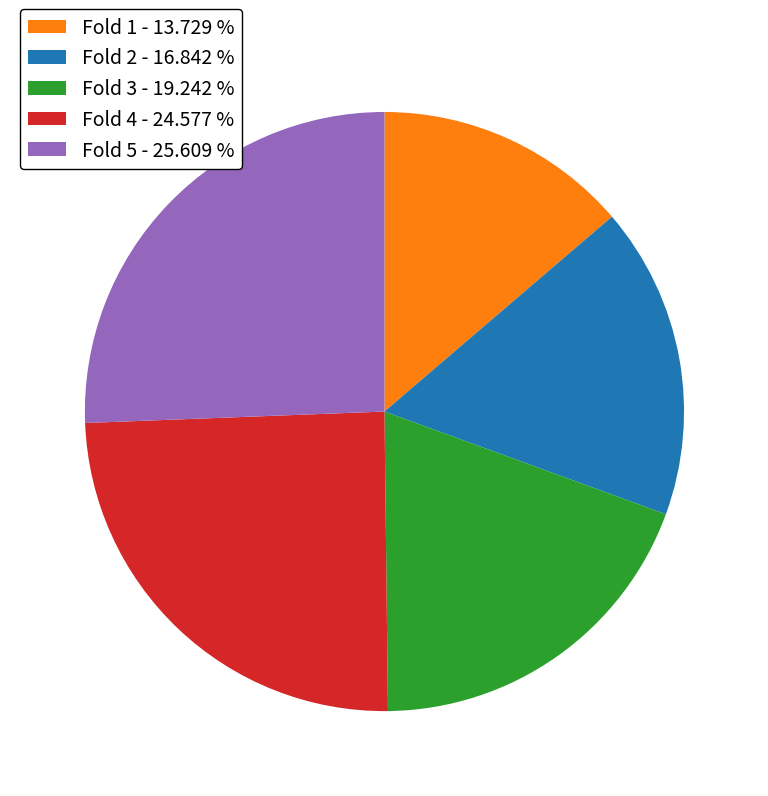

Which category has the smallest portion of the pie?

Fold 1